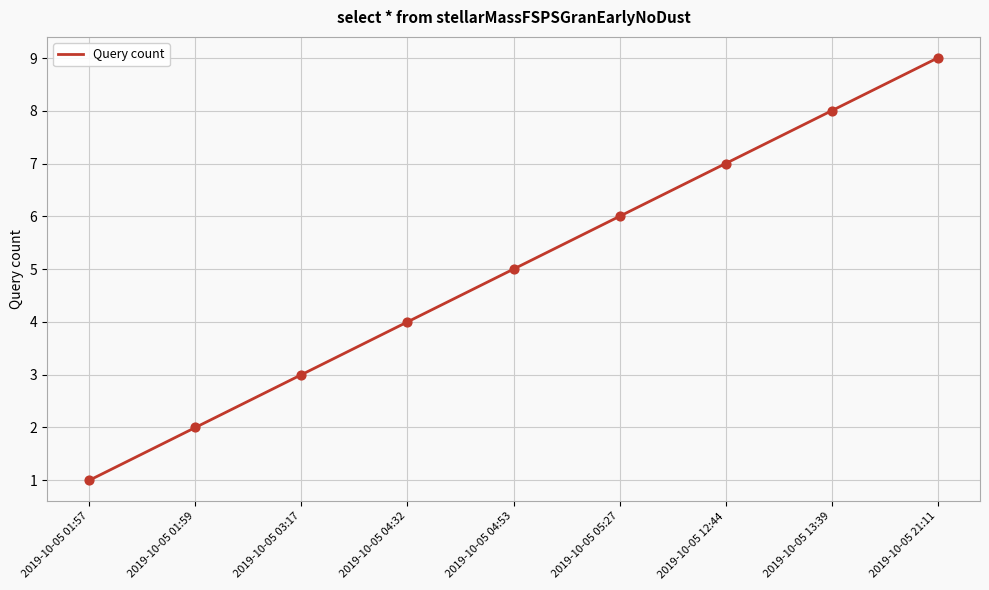

What is the ratio of the value at 2019-10-05 04:53 to the value at 2019-10-05 01:57?

5.0